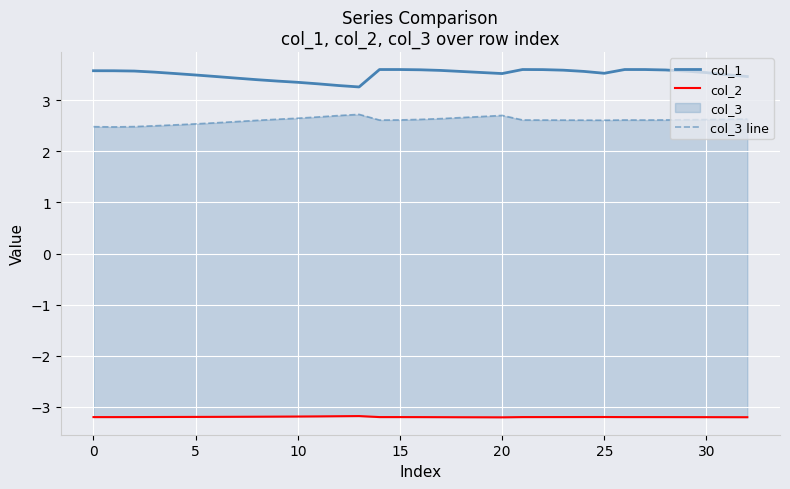

What is the highest value of the col_2 series?

-3.2